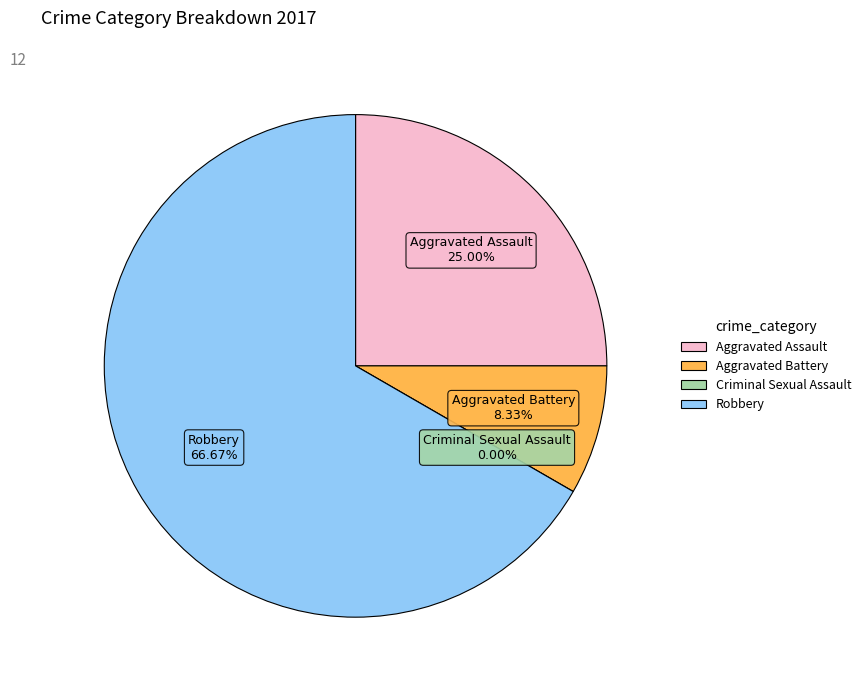

Combined, do Aggravated Battery and Aggravated Assault account for over 50%?

No